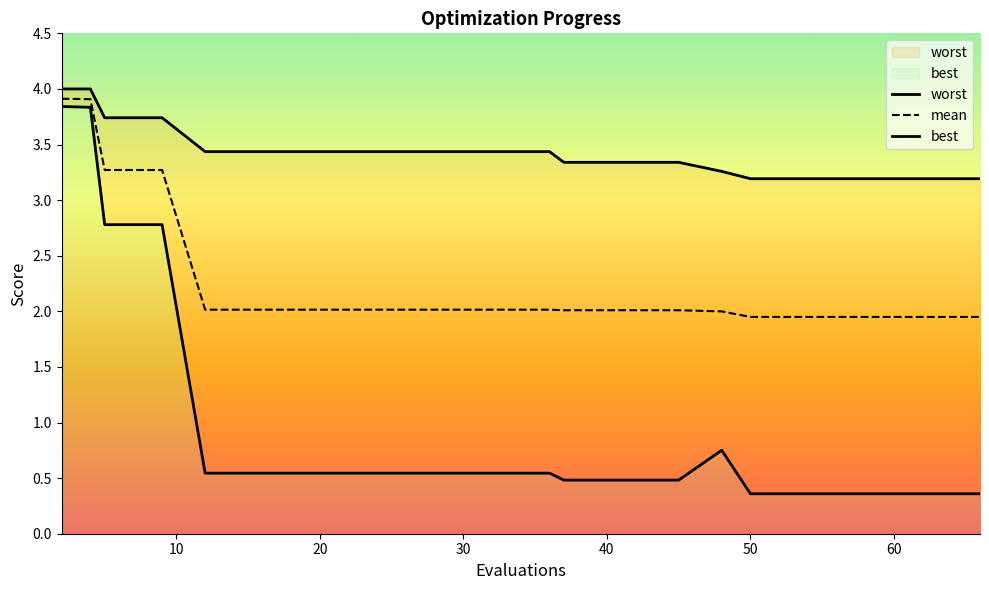

Reading right to left, extract all data points from this chart.

mean: 1.9	1.9	1.9	1.9	1.9	2.0	2.0	2.0	2.0	2.0	2.0	2.0	2.0	2.0	2.0	2.0	3.3	3.3	3.9	3.9
best: 0.4	0.4	0.4	0.4	0.4	0.8	0.5	0.5	0.5	0.5	0.5	0.5	0.5	0.5	0.5	0.5	2.8	2.8	3.8	3.8
worst: 3.2	3.2	3.2	3.2	3.2	3.3	3.3	3.3	3.3	3.4	3.4	3.4	3.4	3.4	3.4	3.4	3.7	3.7	4.0	4.0